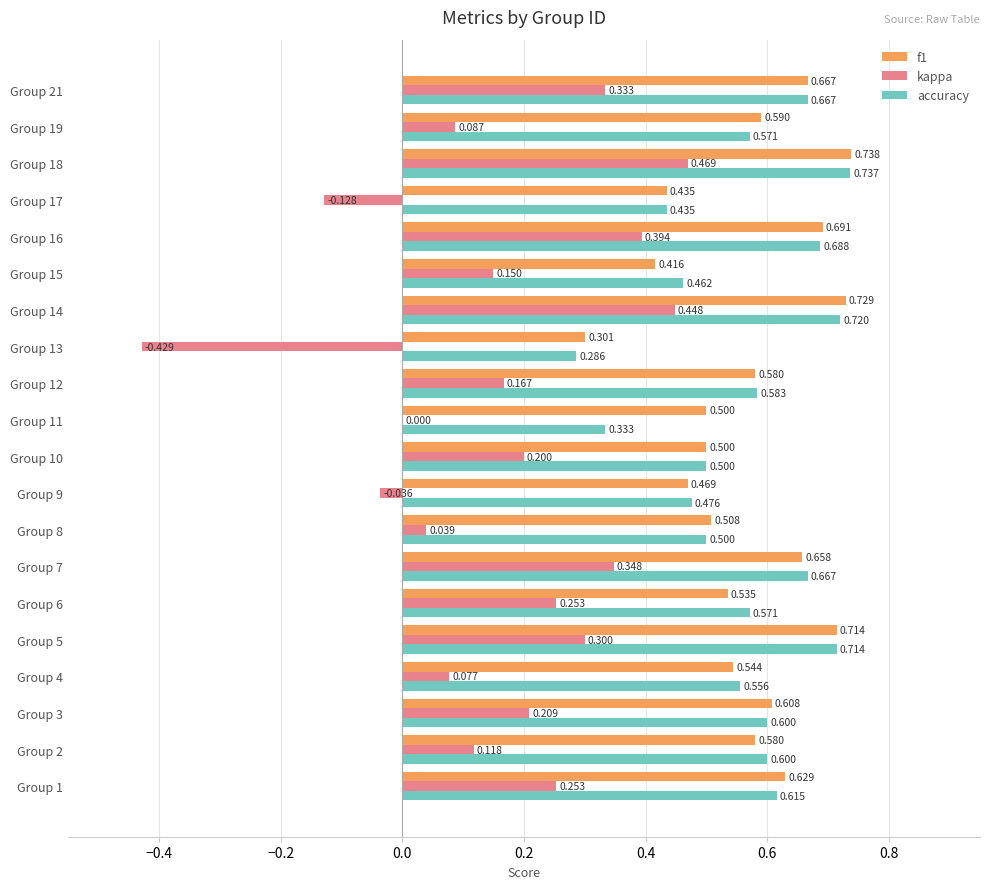

Which series changed the most between Group 17 and Group 19?

kappa